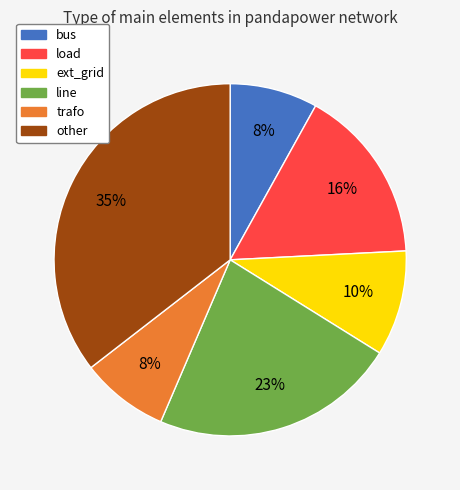

Which slice is the largest?

other